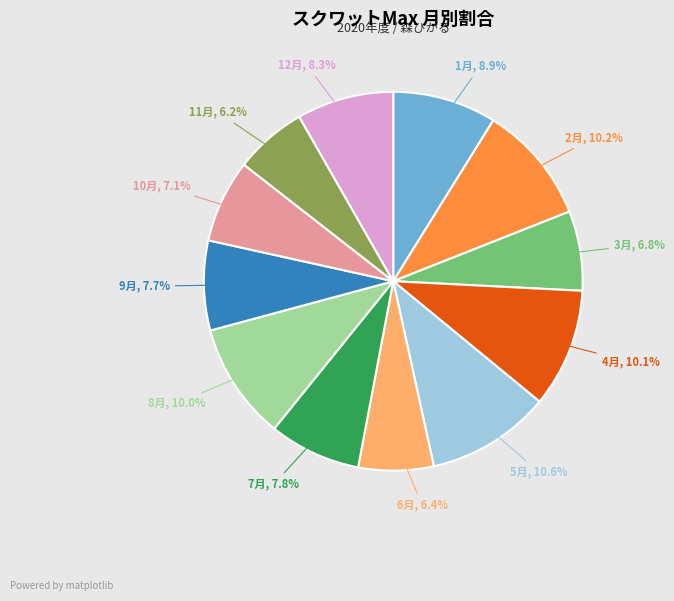

Is there any slice that represents more than half of the pie?

No